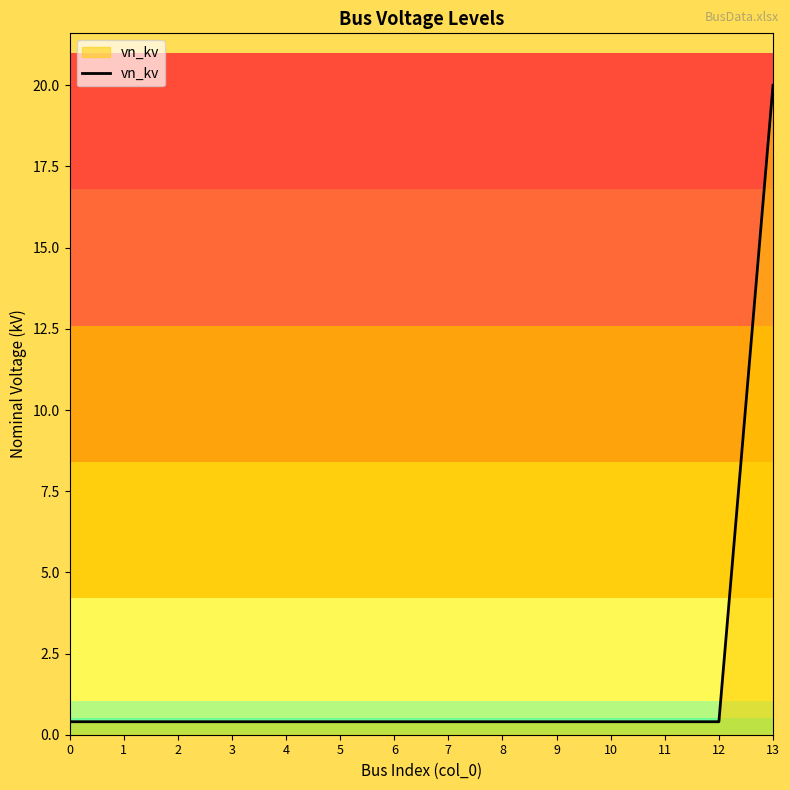

True or false: the data shows 20.0 at 13.

True